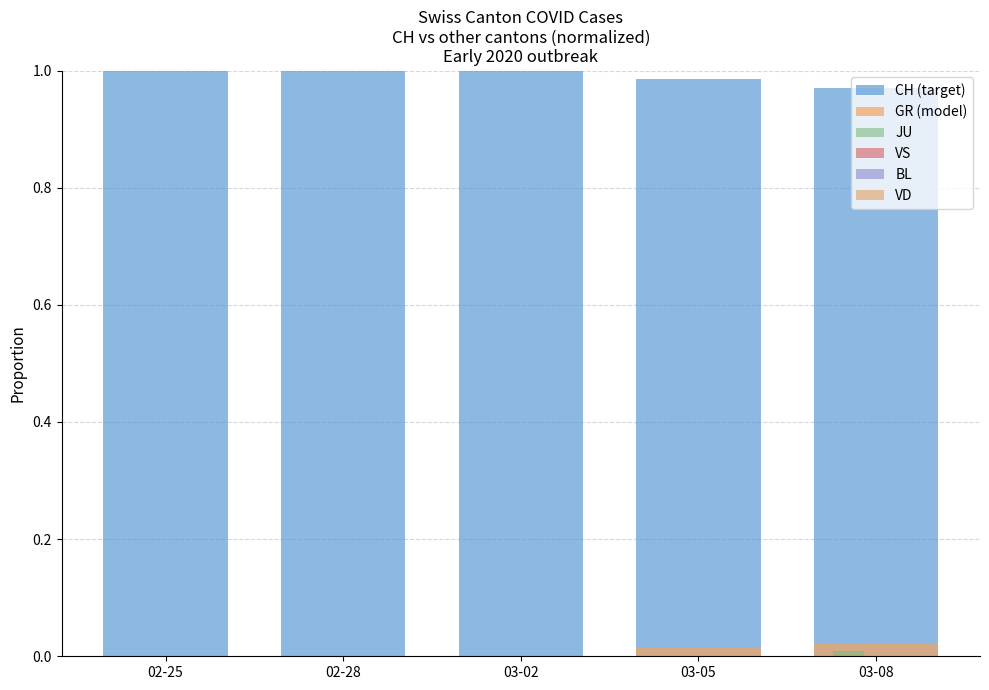

How many categories are shown in the chart?

5